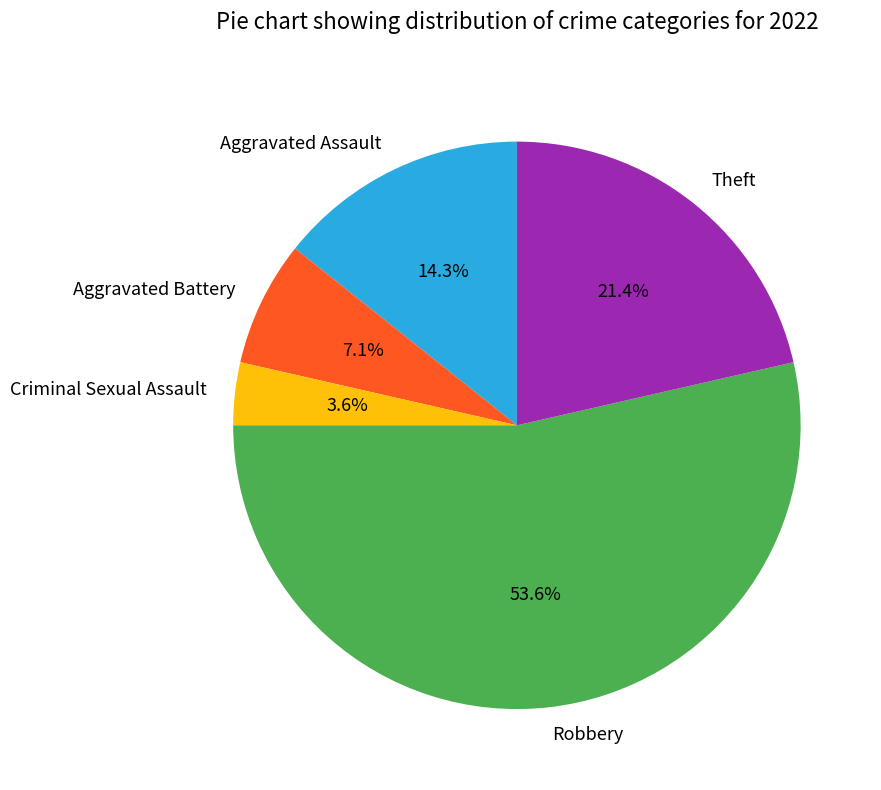

To the nearest percent, what is the combined percentage of Aggravated Battery and Criminal Sexual Assault?

11%